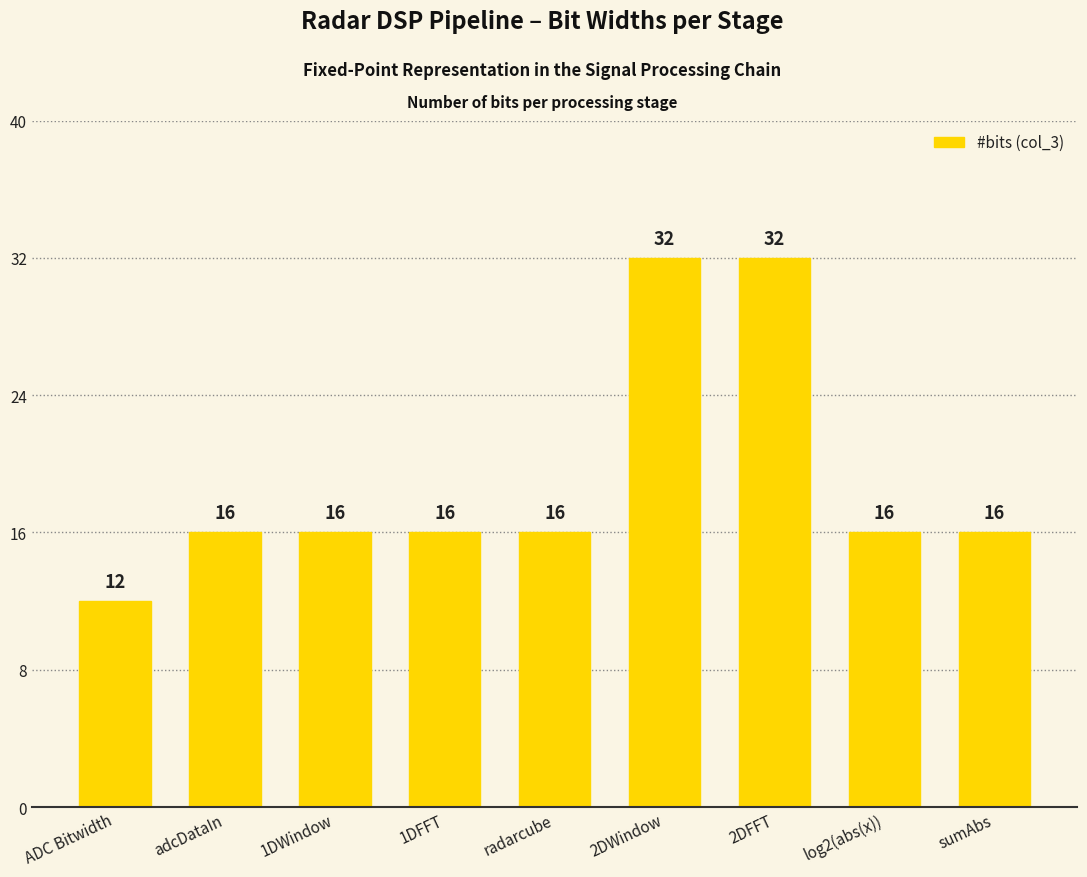

What is the minimum value shown in the chart?

12